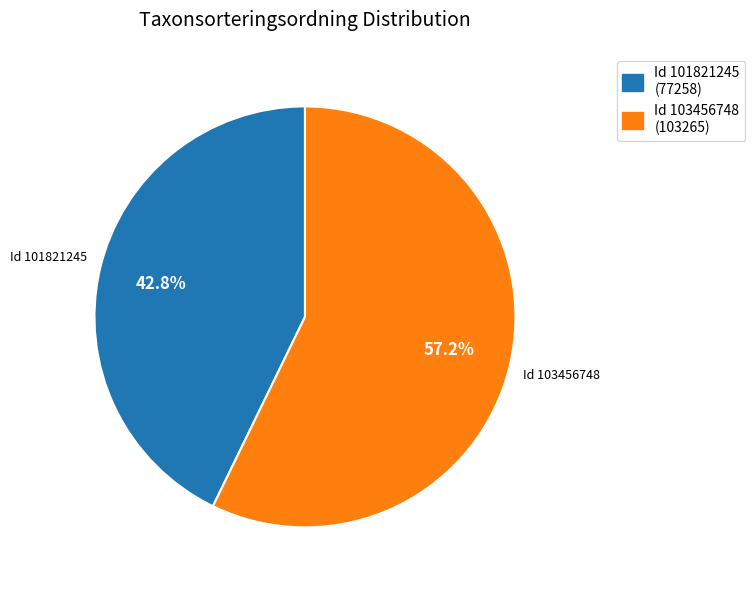

How many segments does this pie chart have?

2